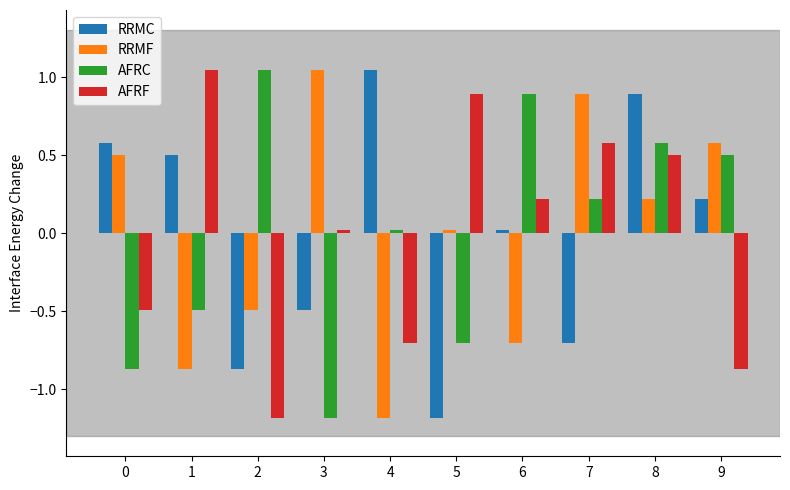

What value does the AFRF series have at 4?

-0.7